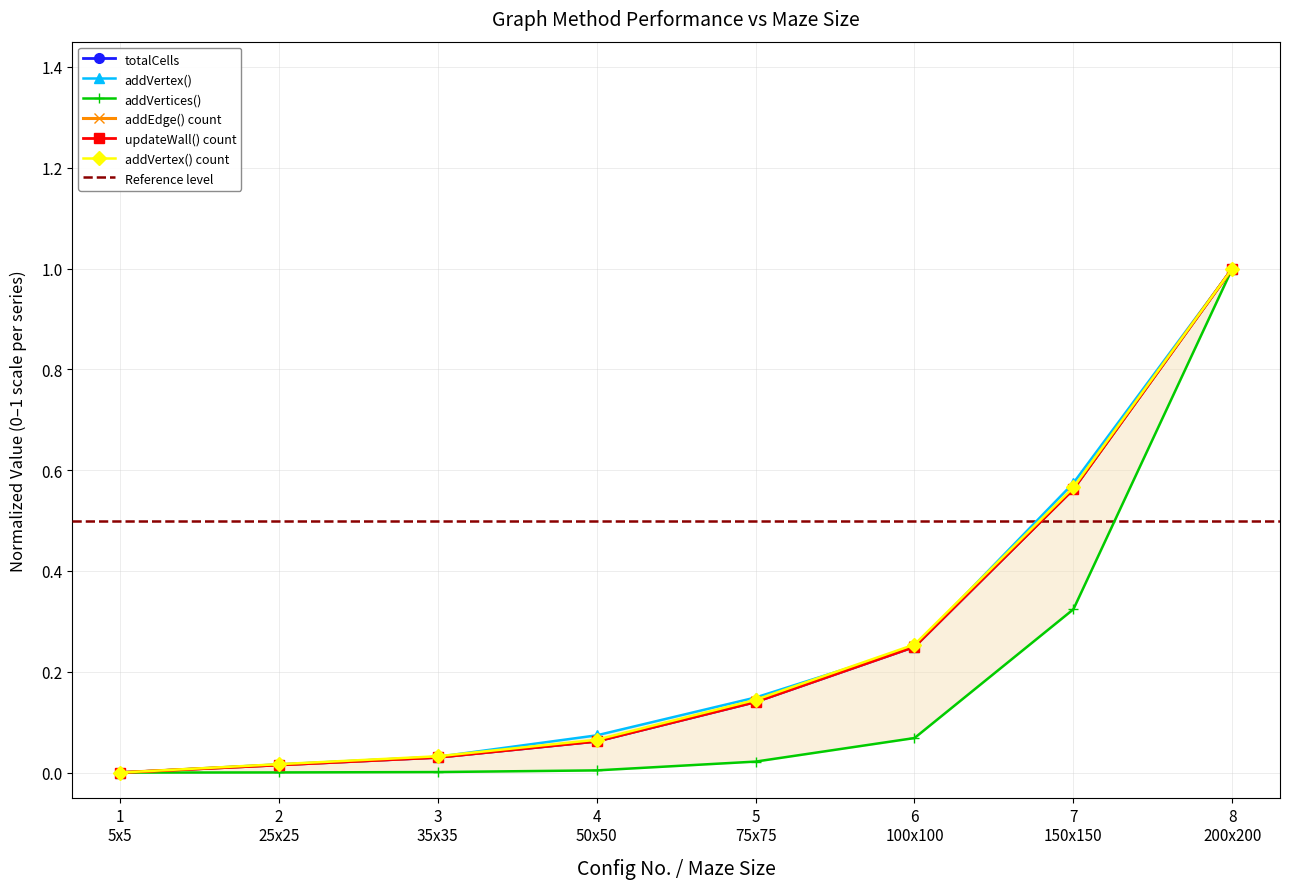

Which series has the largest total across all categories?

addVertex()